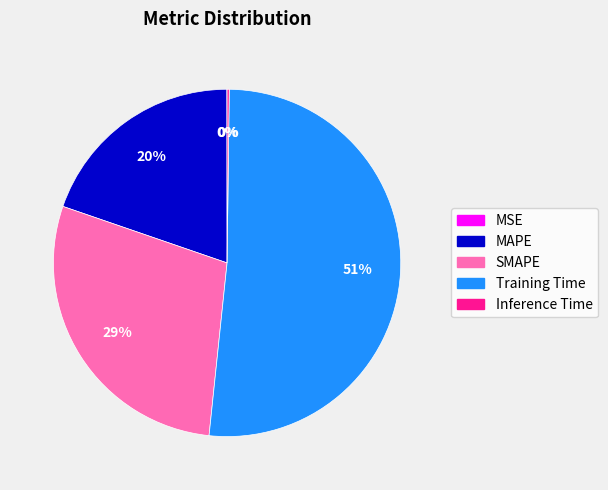

Which category has the biggest portion of the pie?

Training Time